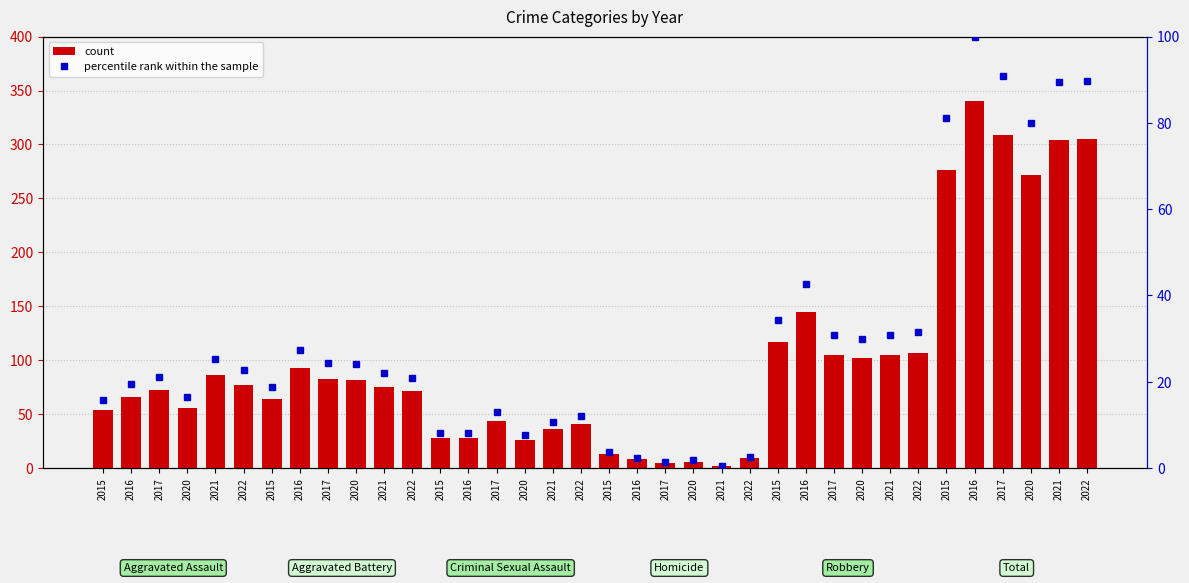

What is the label of the 35th bar from the right?

2016